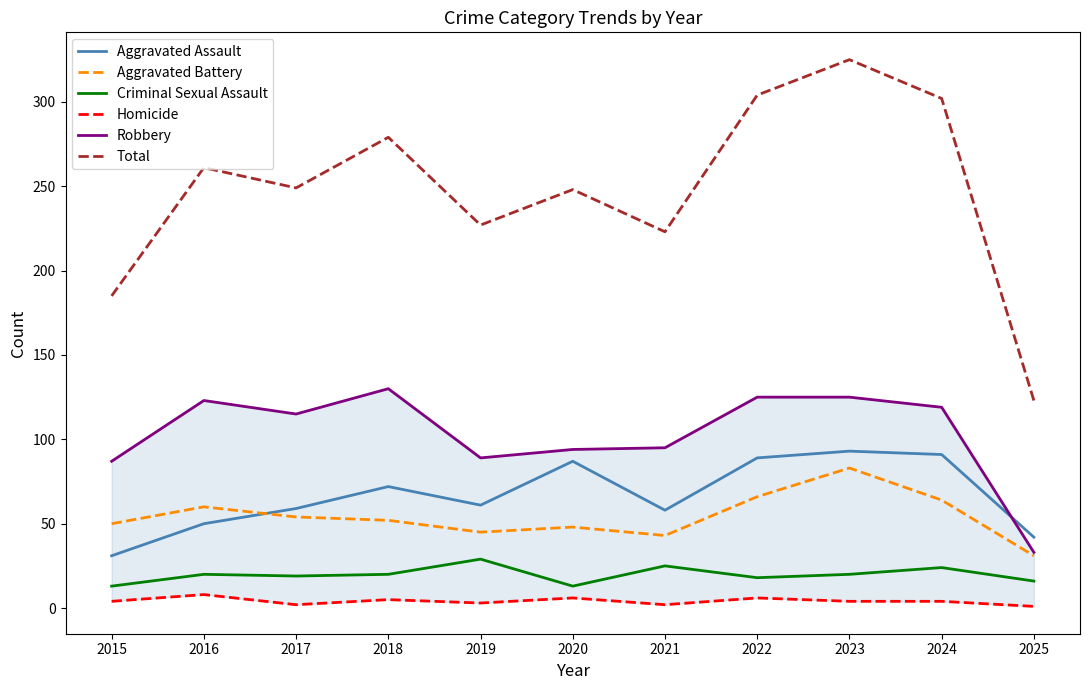

Between 2021 and 2022, which series saw the biggest shift?

Total